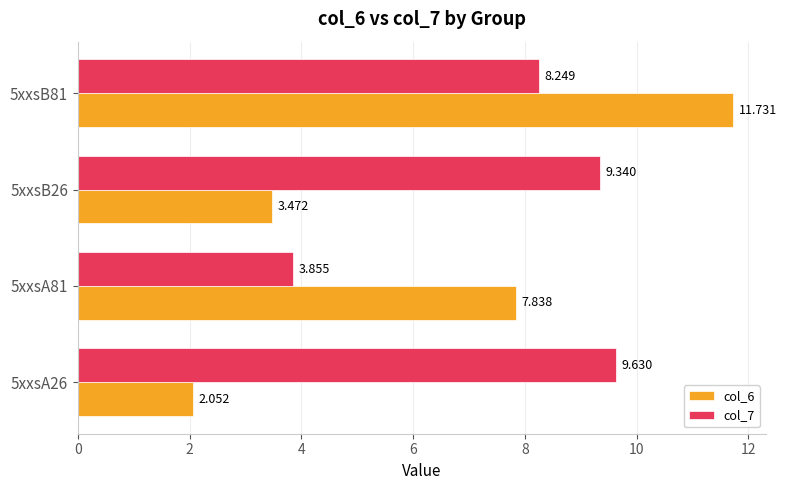

Is the value of col_7 at 5xxsA26 greater than the value of col_6 at 5xxsA26?

Yes